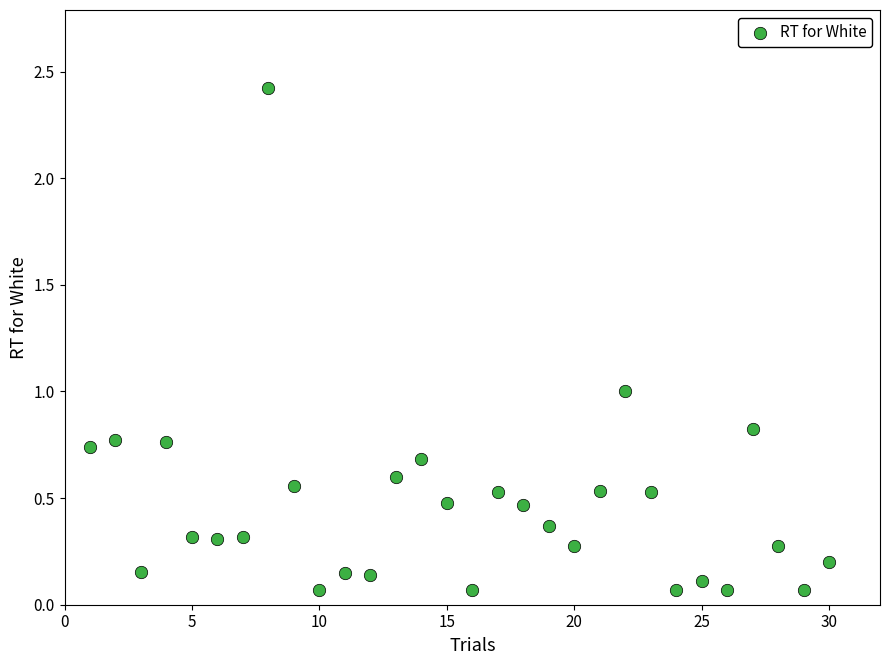

What is the range of X values (max minus min)?

29.0